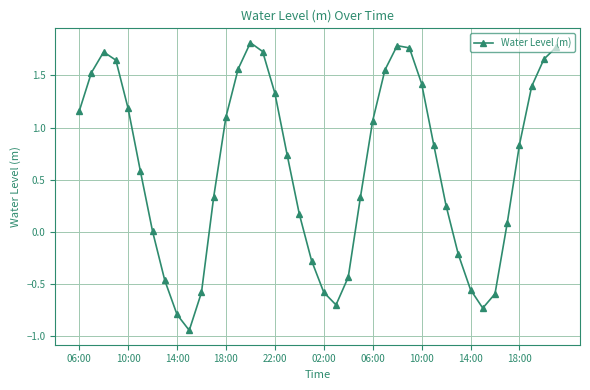

What is the difference between the second highest and minimum values?

2.7